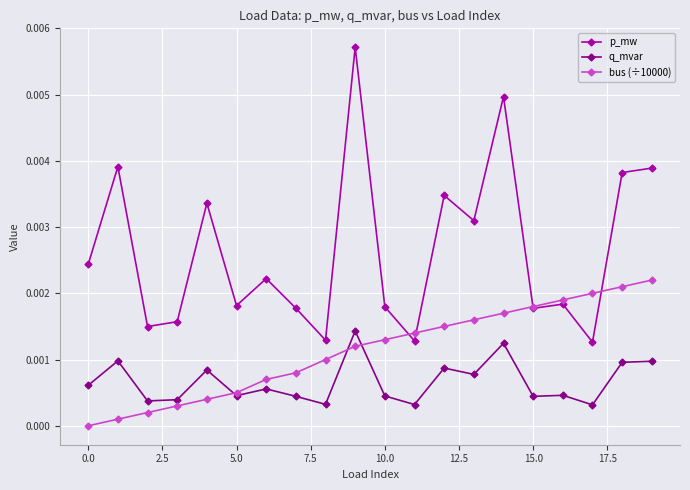

True or false: p_mw and q_mvar cross at least once.

False